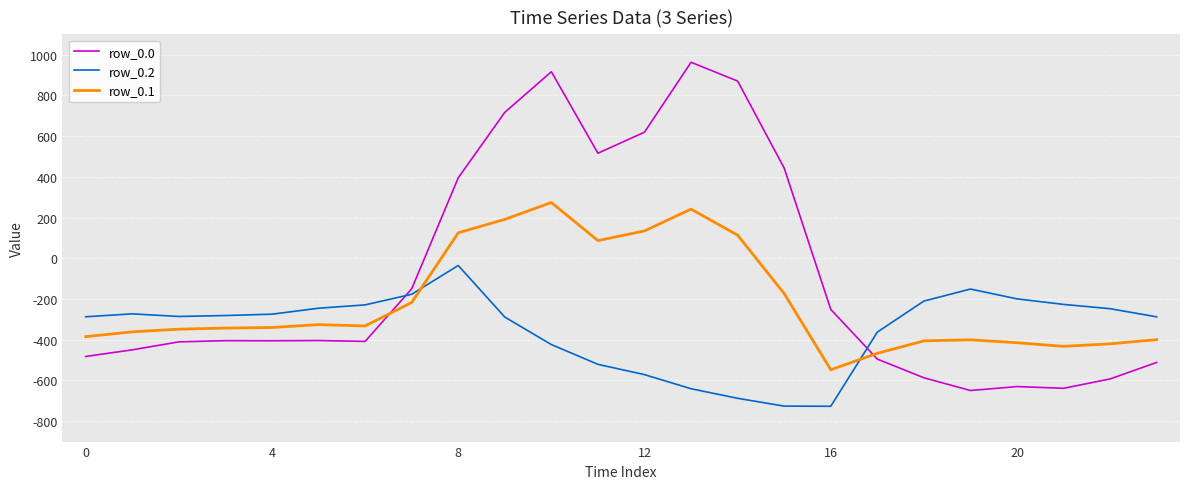

What are all the series names shown in the legend?

row_0.0, row_0.2, row_0.1